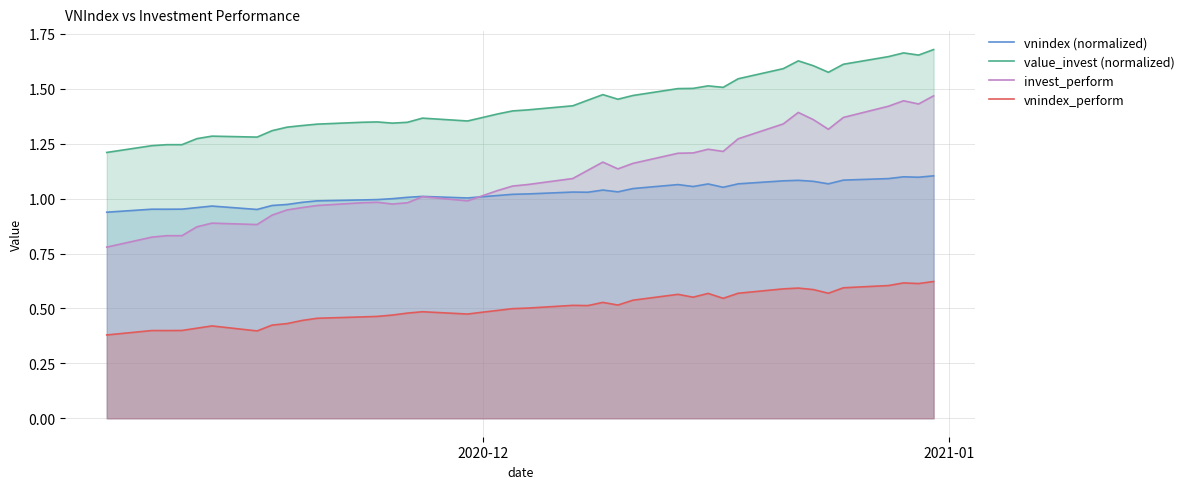

Which series has the largest total across all categories?

value_invest (normalized)